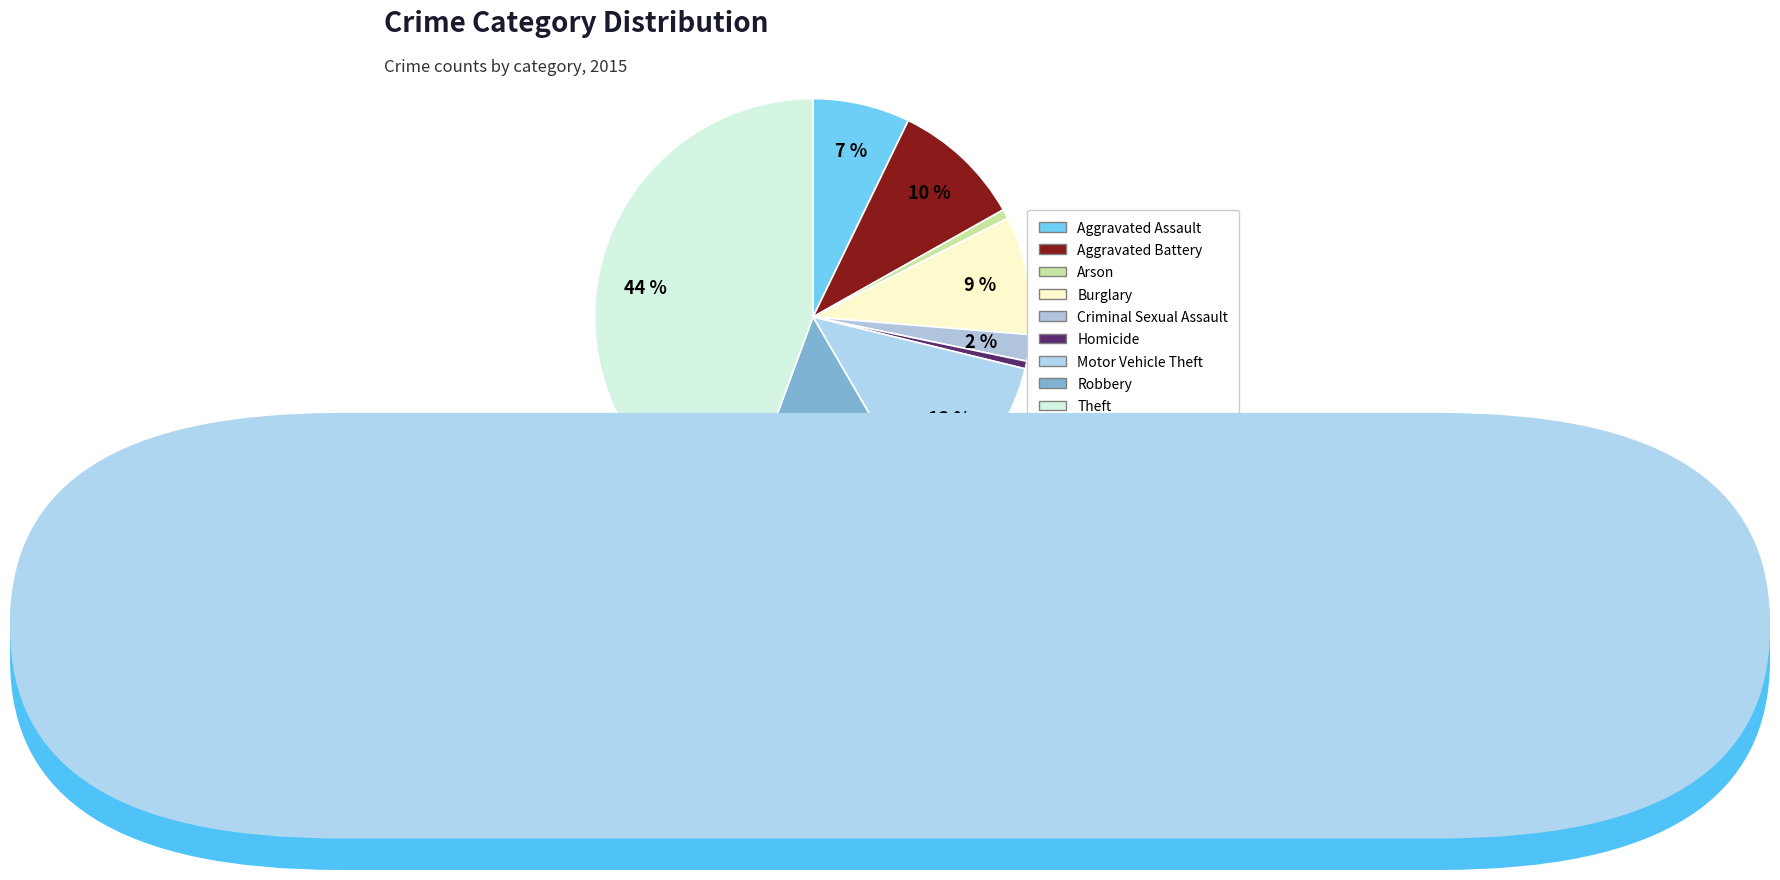

To the nearest percent, what is the combined percentage of Robbery and Homicide?

15%